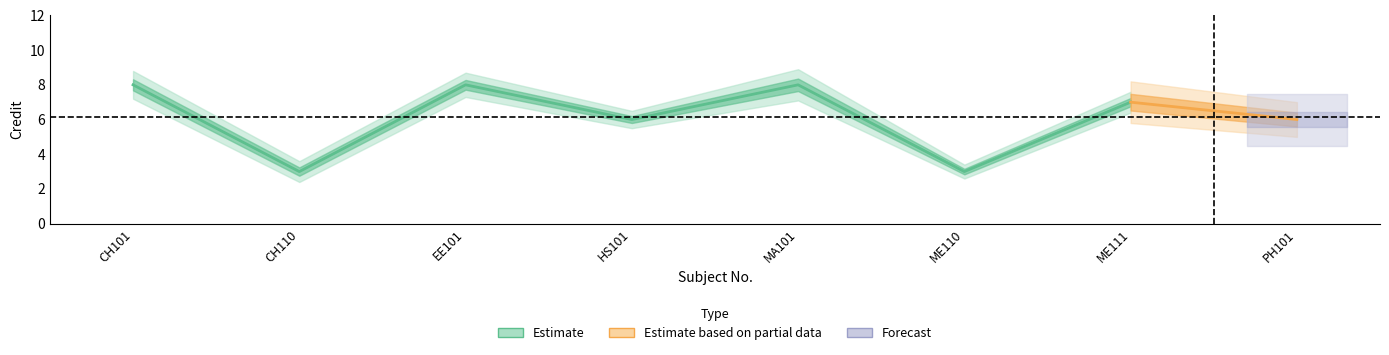

What is the minimum value shown in the chart?

3